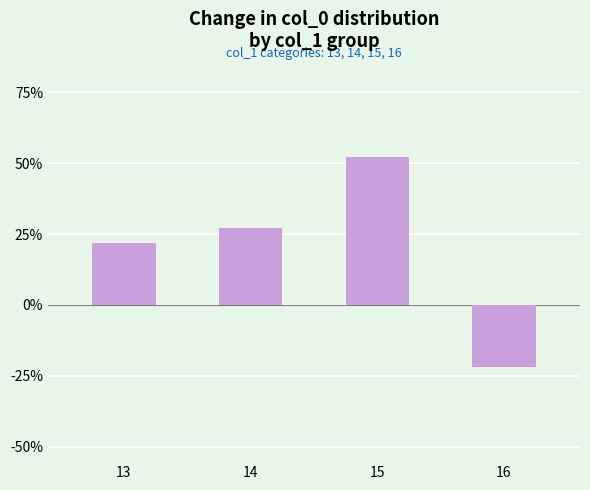

How many values are above zero?

3